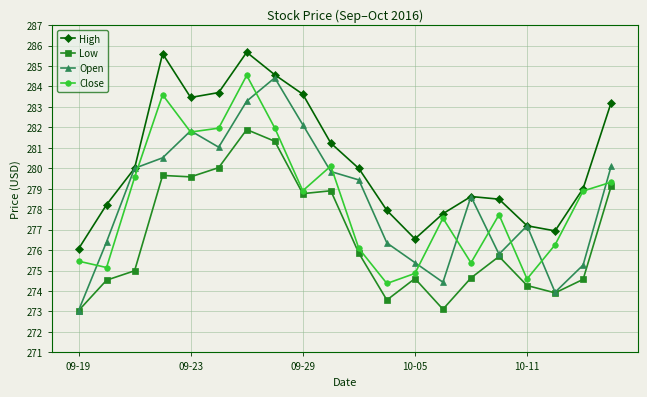

True or false: High has more than 1 points higher than both neighbors.

True